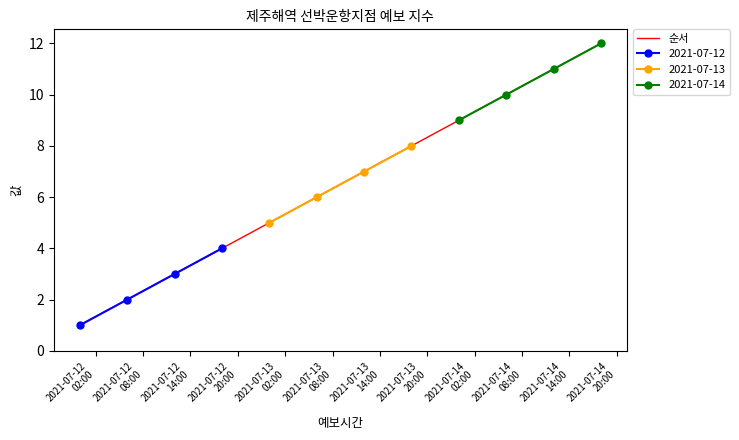

What is the maximum value for 순서?

12